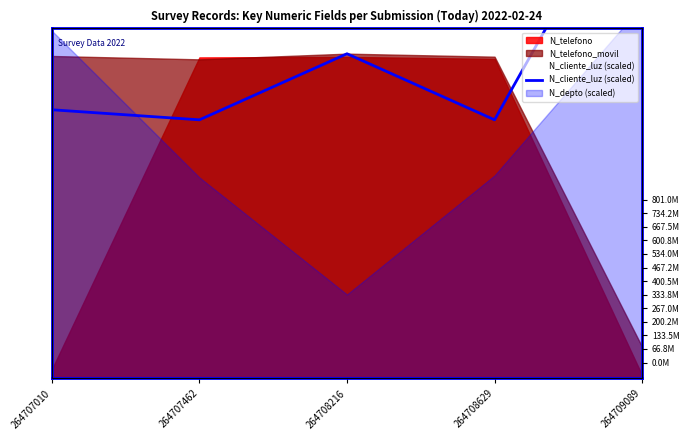

Reading left to right, extract all data points from this chart.

806202000	775989000	974196000	775989000	1564698000